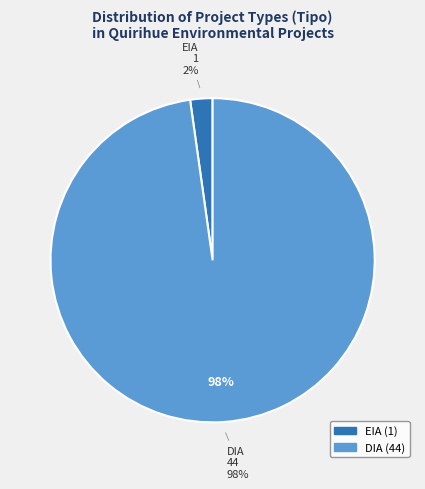

To the nearest percent, what percentage of the pie is DIA?

98%